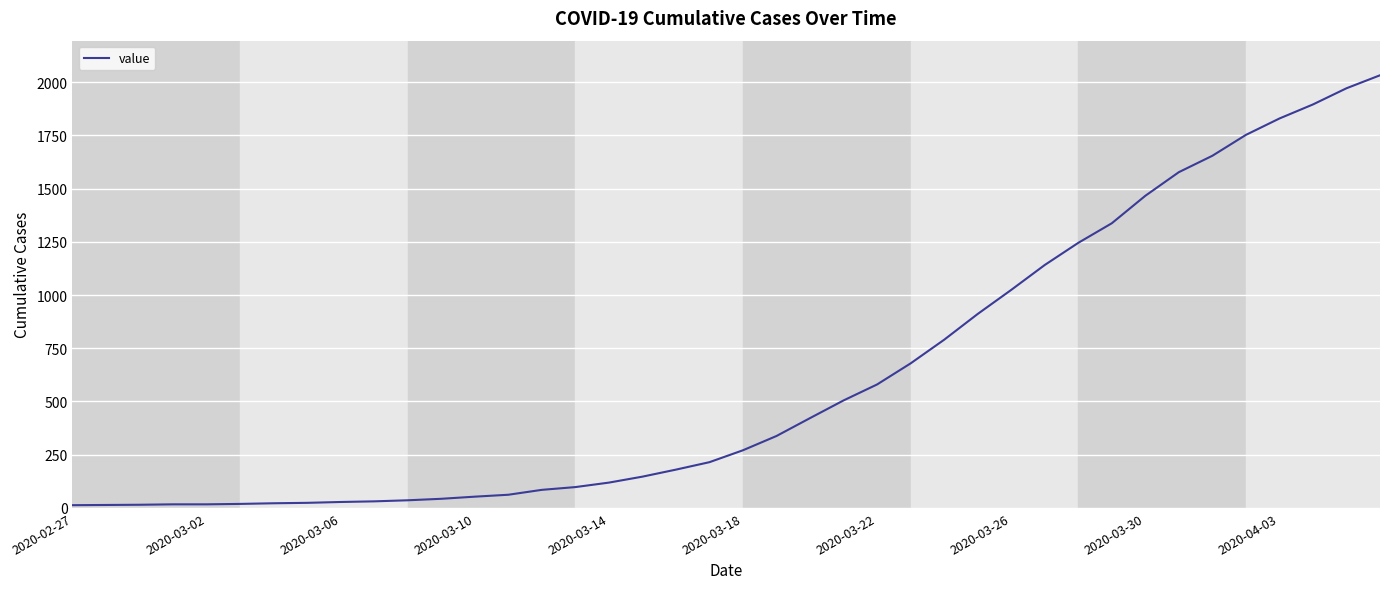

What is the difference between the maximum and minimum values?

2019